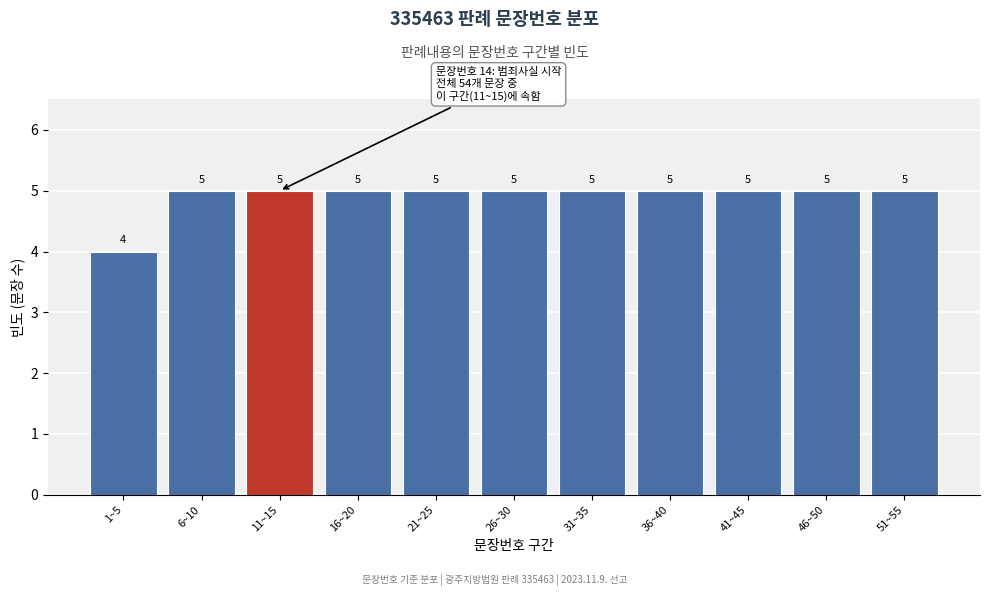

Reading left to right, list all the values displayed in this chart.

4	5	5	5	5	5	5	5	5	5	5